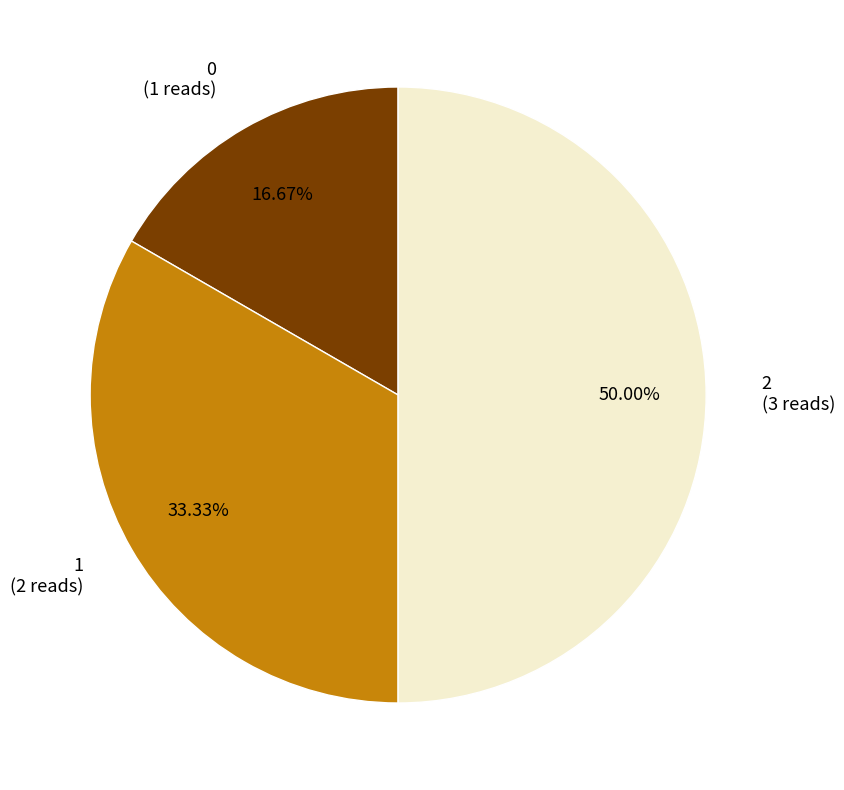

To the nearest percent, what is the difference between the largest and smallest slice percentages?

33%